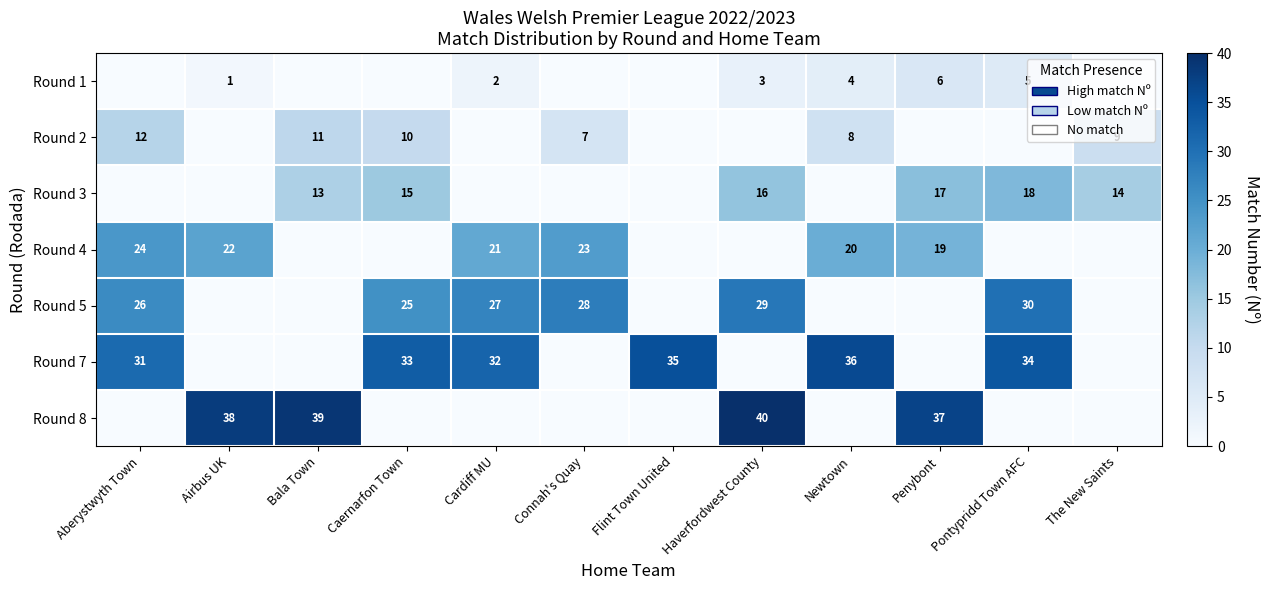

What is the spread (max minus min) of values at Haverfordwest County?

40